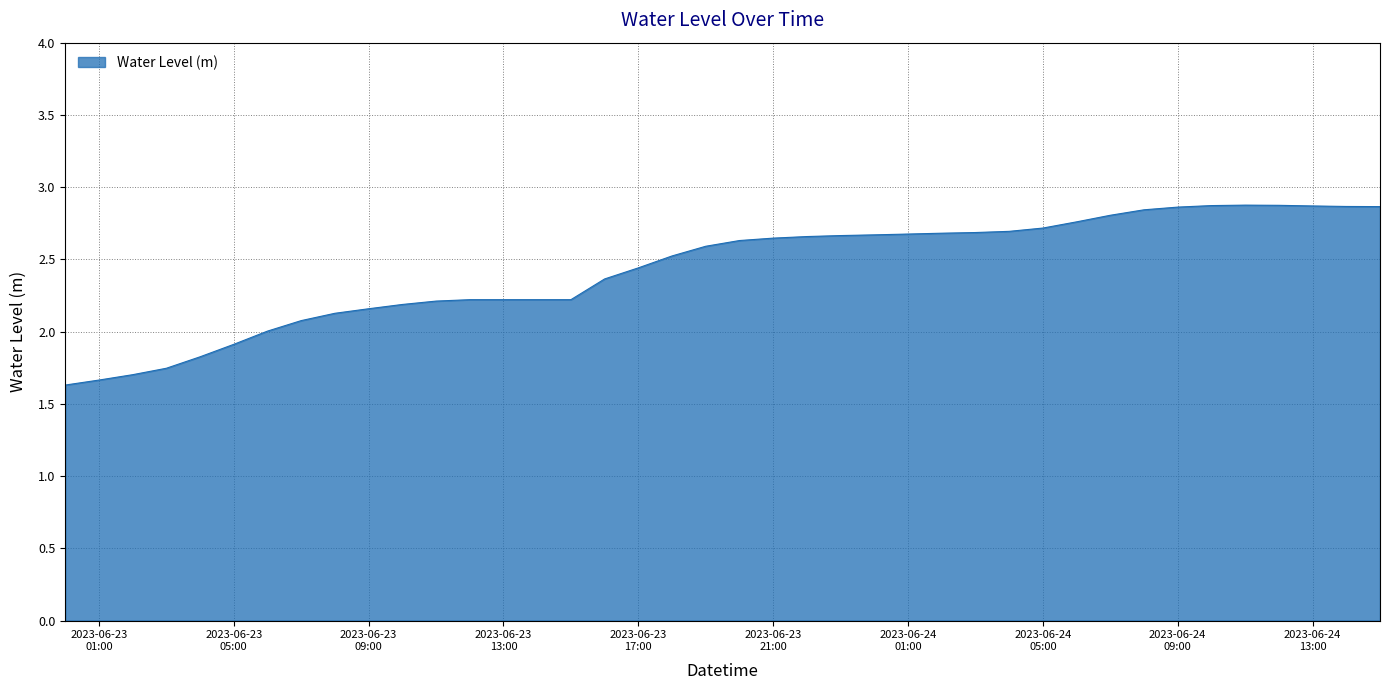

What is the difference between the maximum and minimum values?

1.2